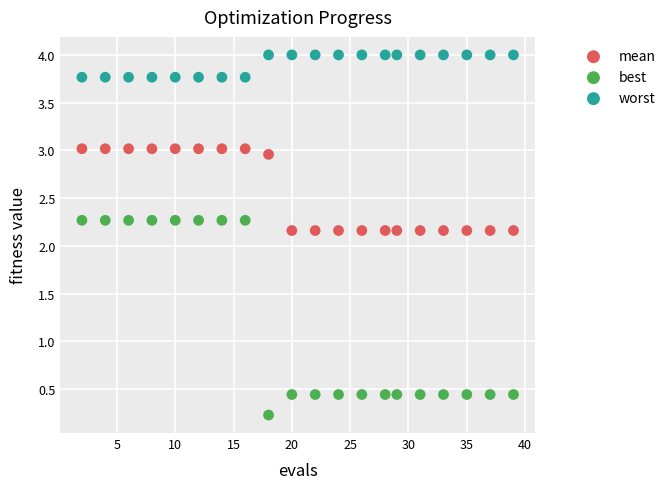

Which series contains the highest Y value?

worst